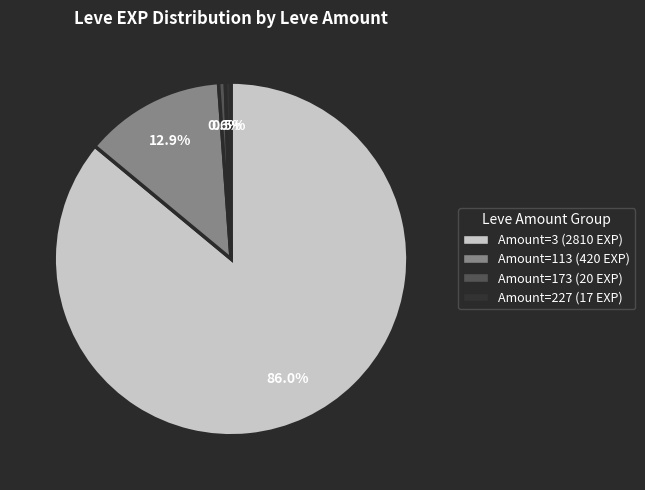

Is there any slice that represents more than half of the pie?

Yes